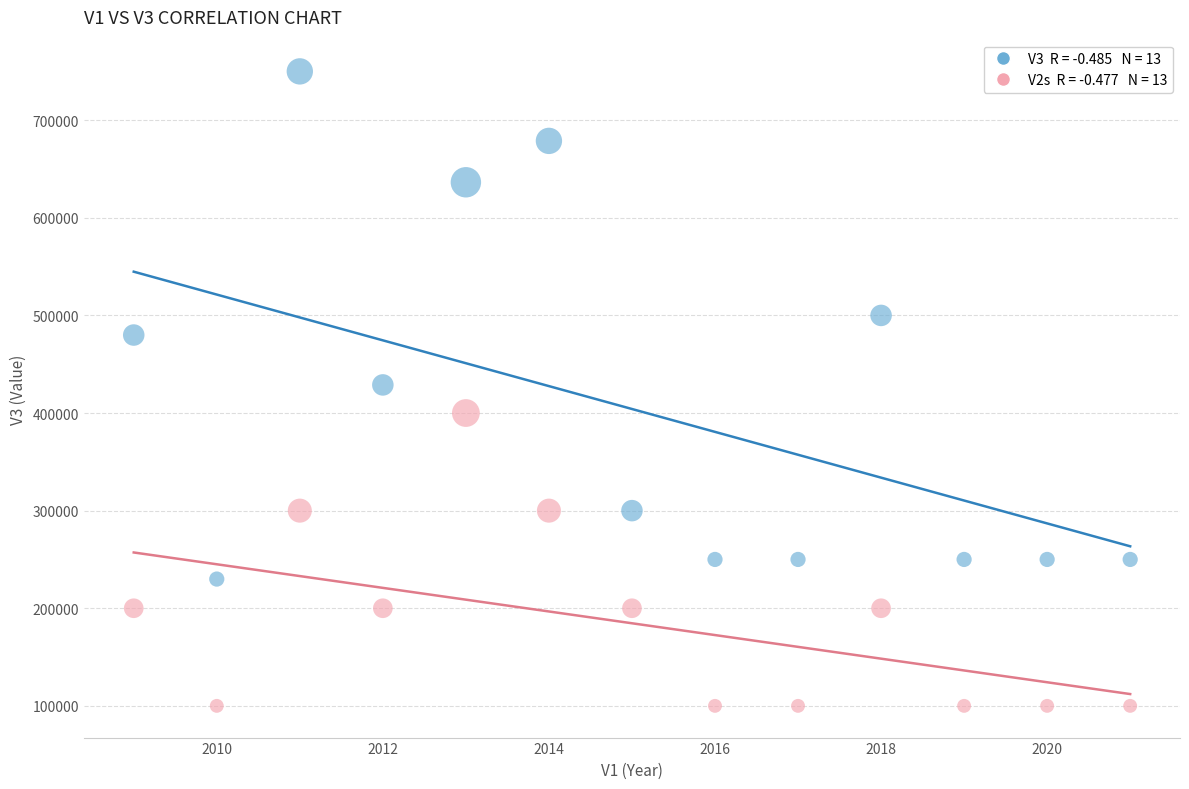

Across all data points, what is the range of Y values (max minus min)?

650000